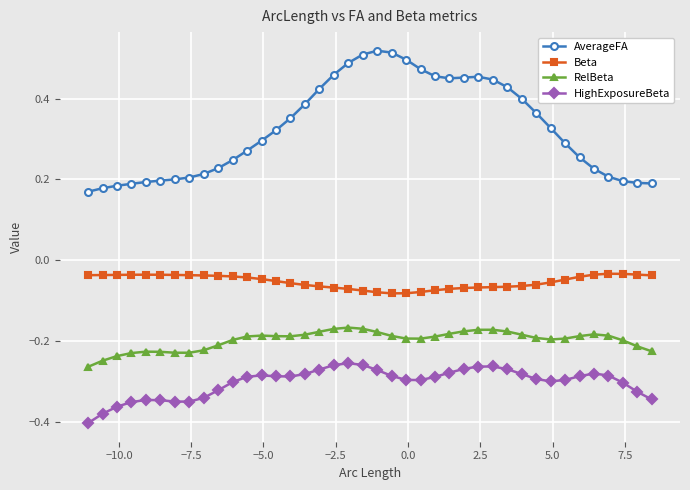

True or false: AverageFA and HighExposureBeta intersect in this chart.

False